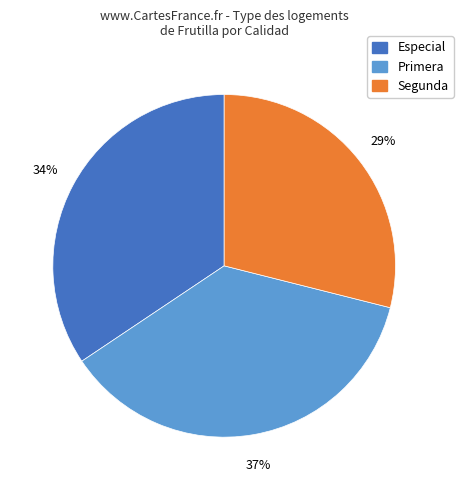

The Segunda slice represents 20% of the pie. True or false?

False